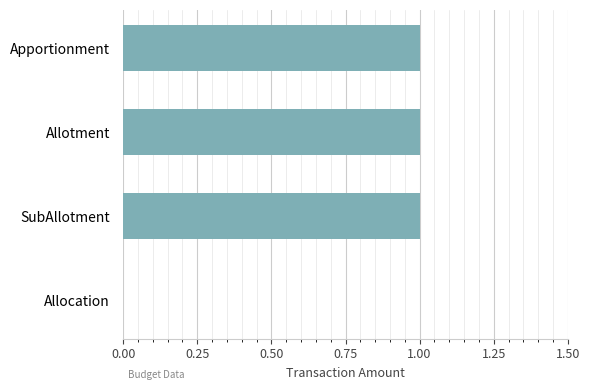

What is the maximum value shown in the chart?

1